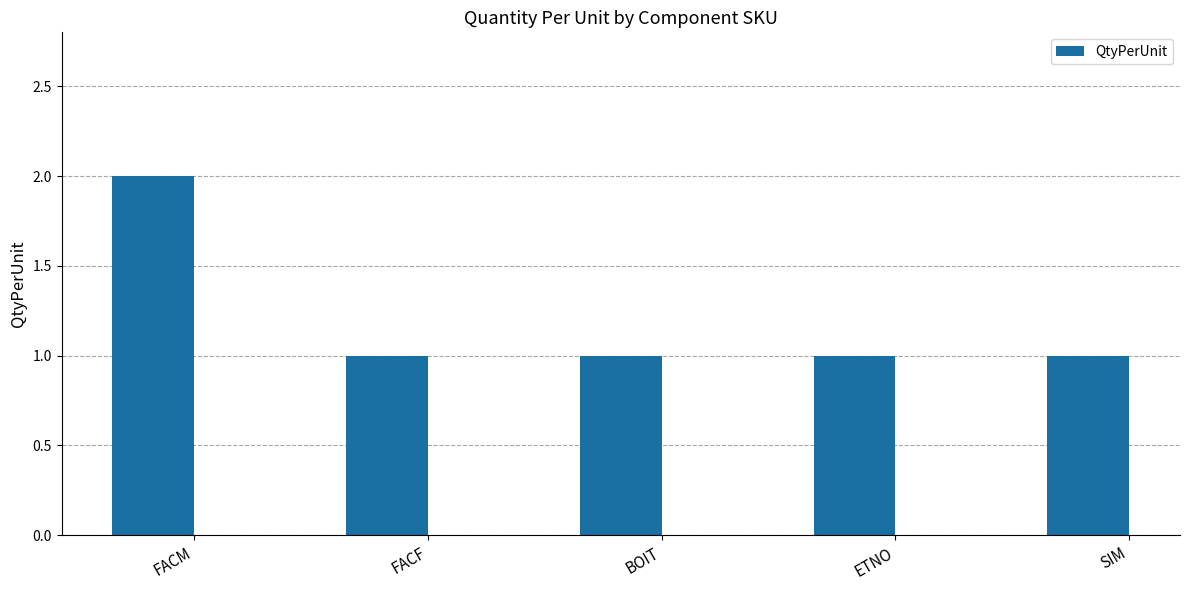

What is the minimum value shown in the chart?

1